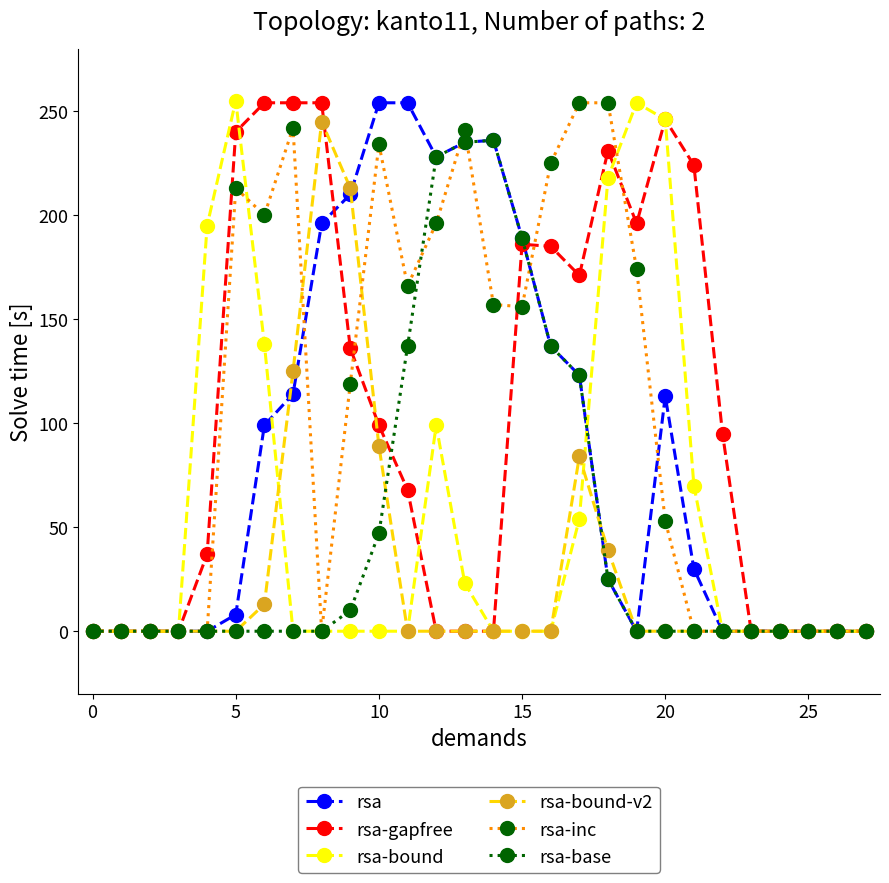

At how many categories does at least one series exceed 162?

18